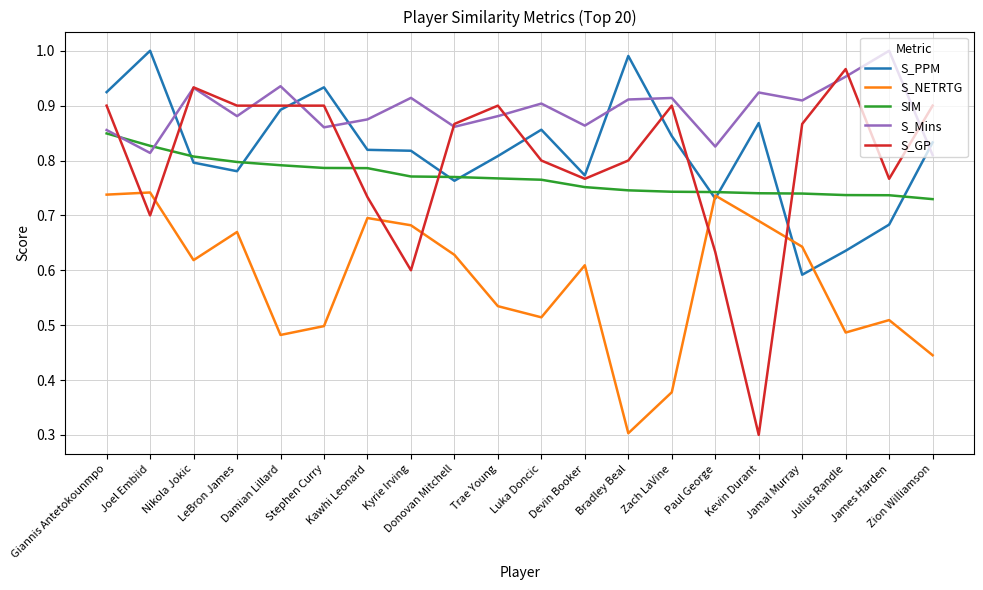

Which series has the largest total across all categories?

S_Mins